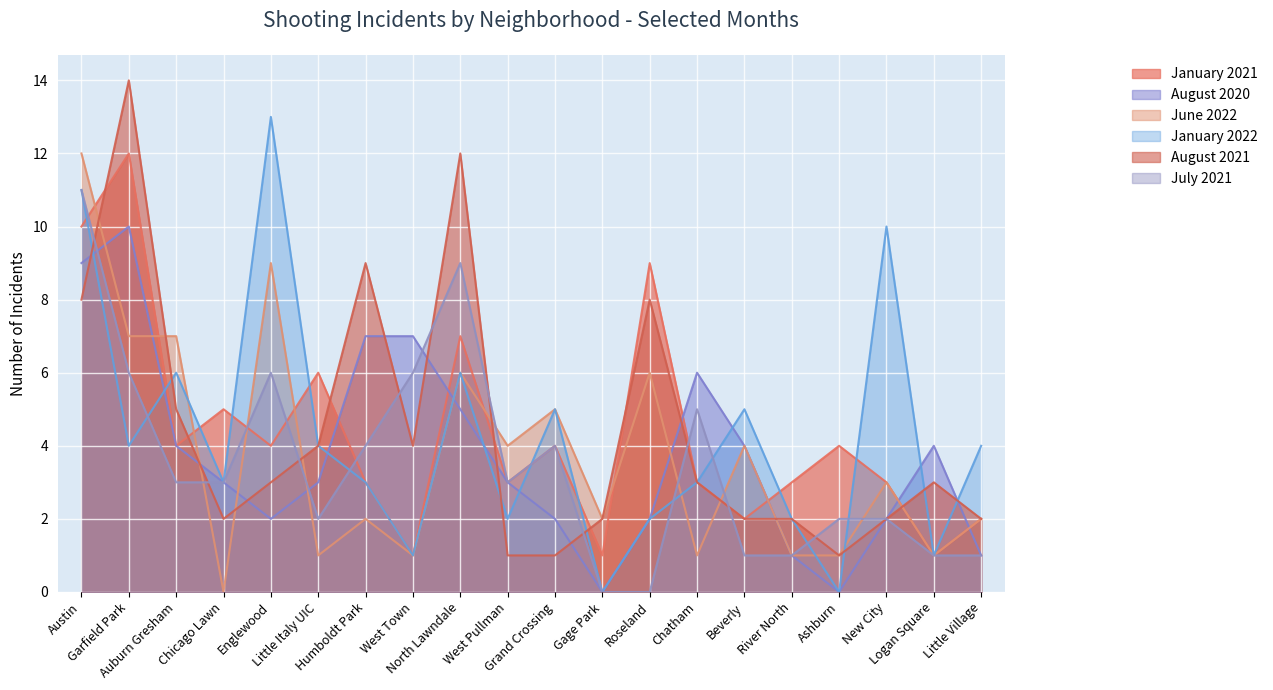

Reading right to left, what are all the values shown in this chart?

January 2021: 2	1	3	4	3	2	3	9	1	4	3	7	1	3	6	4	5	4	12	10
August 2020: 1	4	2	0	1	4	6	2	0	2	3	5	7	7	3	2	3	4	10	9
June 2022: 2	1	3	1	1	4	1	6	2	5	4	6	1	2	1	9	0	7	7	12
January 2022: 4	1	10	0	2	5	3	2	0	5	2	6	1	3	4	13	3	6	4	11
August 2021: 2	3	2	1	2	2	3	8	2	1	1	12	4	9	4	3	2	5	14	8
July 2021: 1	1	2	2	1	1	5	0	0	4	3	9	6	4	2	6	3	3	6	11